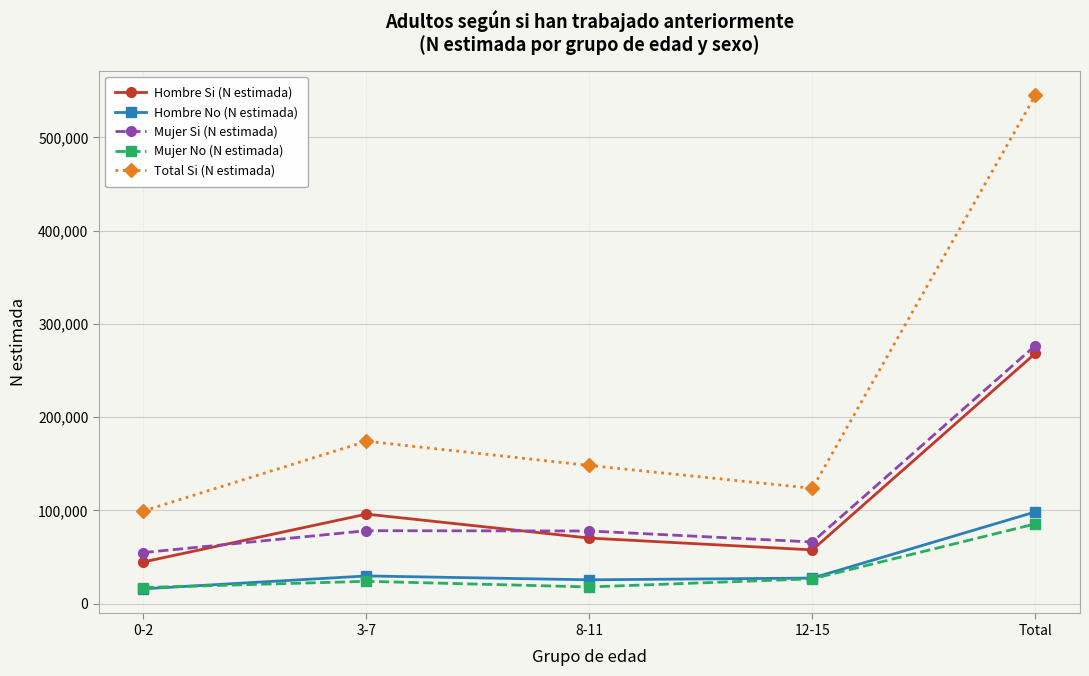

What is the label of the 1st point from the right?

Total